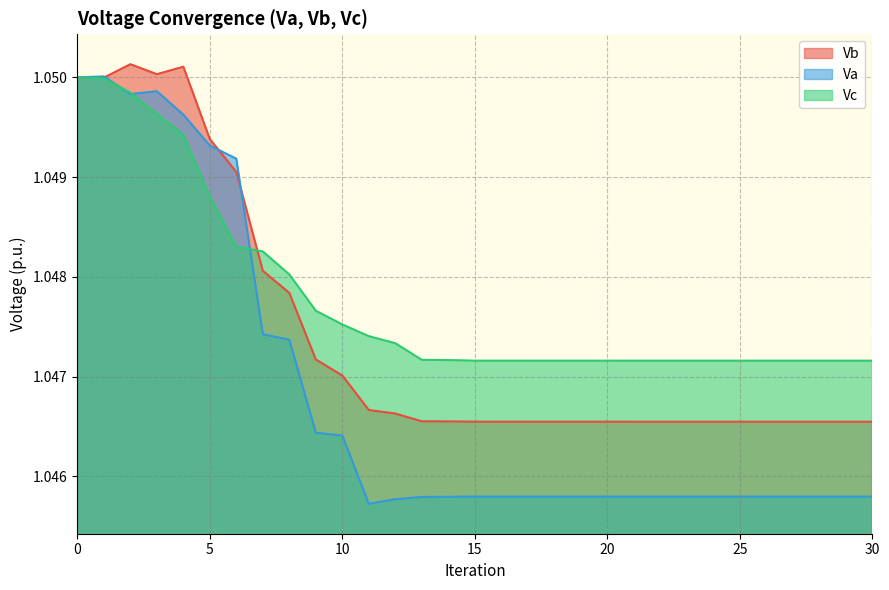

Reading left to right, extract all data points from this chart.

Vb: 1.1	1.0	1.1	1.1	1.1	1.0	1.0	1.0	1.0	1.0	1.0	1.0	1.0	1.0	1.0	1.0	1.0	1.0	1.0	1.0	1.0	1.0	1.0	1.0	1.0	1.0	1.0	1.0	1.0	1.0	1.0
Va: 1.1	1.1	1.0	1.0	1.0	1.0	1.0	1.0	1.0	1.0	1.0	1.0	1.0	1.0	1.0	1.0	1.0	1.0	1.0	1.0	1.0	1.0	1.0	1.0	1.0	1.0	1.0	1.0	1.0	1.0	1.0
Vc: 1.1	1.0	1.0	1.0	1.0	1.0	1.0	1.0	1.0	1.0	1.0	1.0	1.0	1.0	1.0	1.0	1.0	1.0	1.0	1.0	1.0	1.0	1.0	1.0	1.0	1.0	1.0	1.0	1.0	1.0	1.0